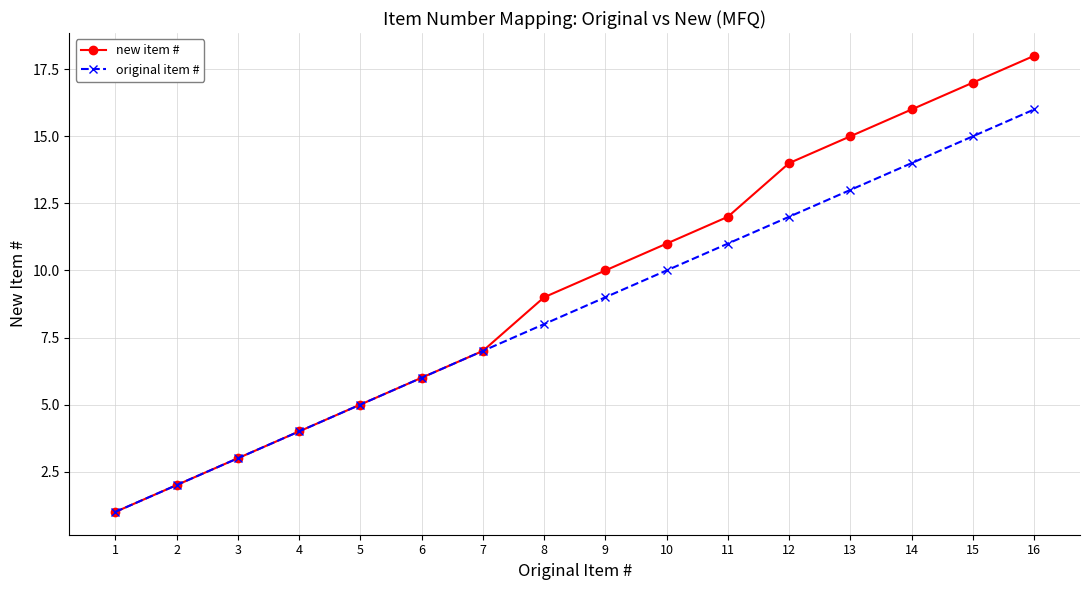

Which category has the highest value across all series?

16